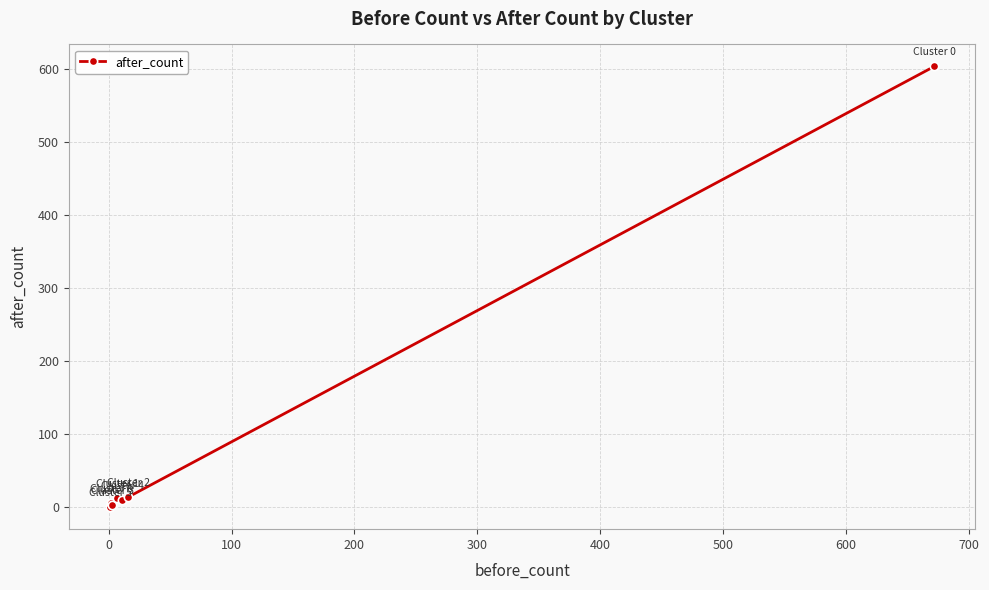

What is the difference between the maximum and second lowest values?

600